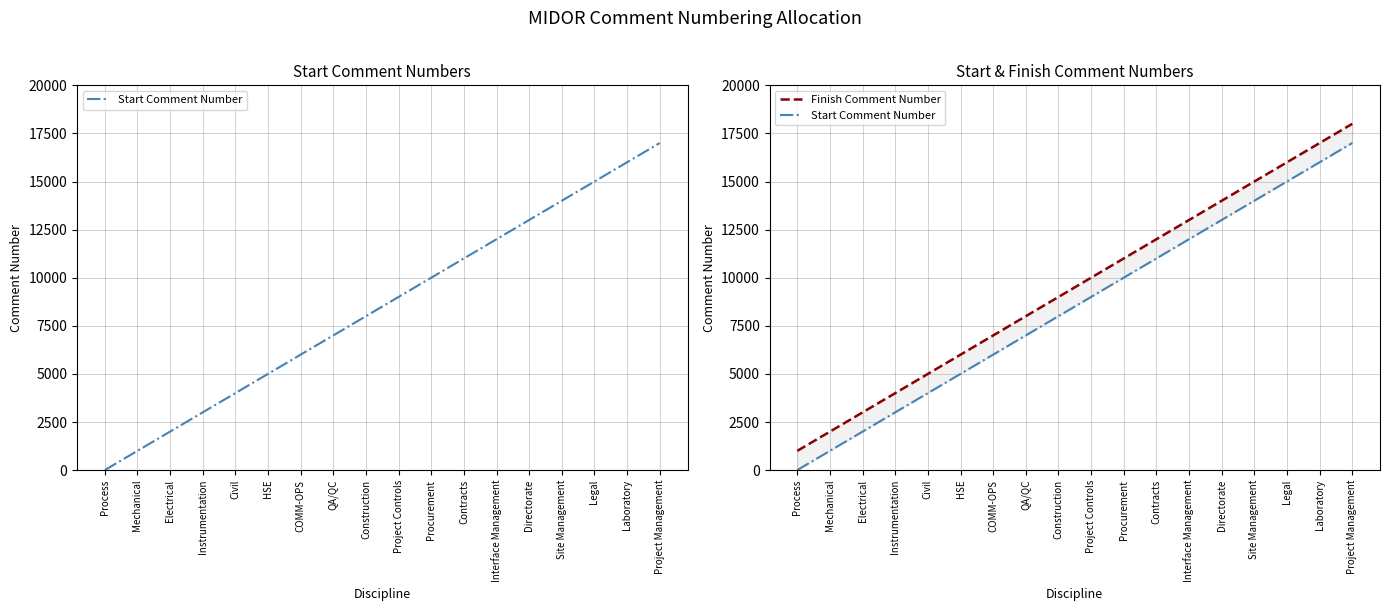

What is the difference between the Start Comment Number values at Contracts and QA/QC?

4000